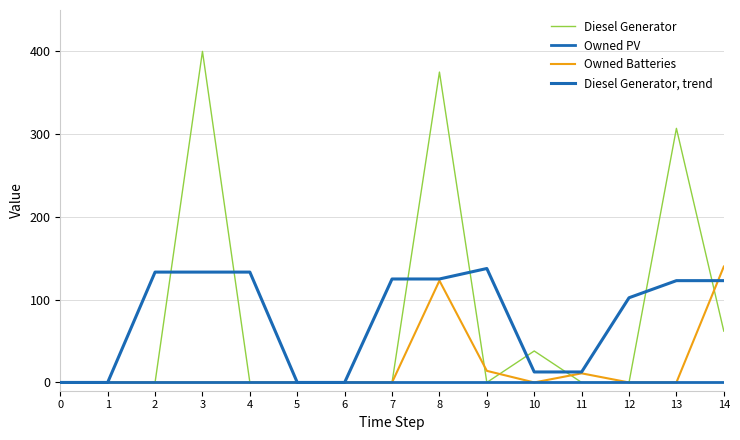

True or false: Owned PV and Diesel Generator intersect in this chart.

False